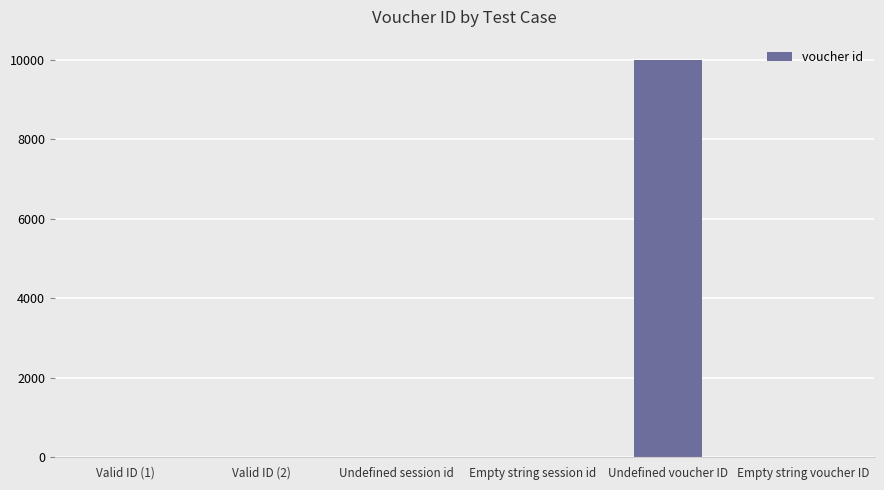

What is the sum of all values?

10004